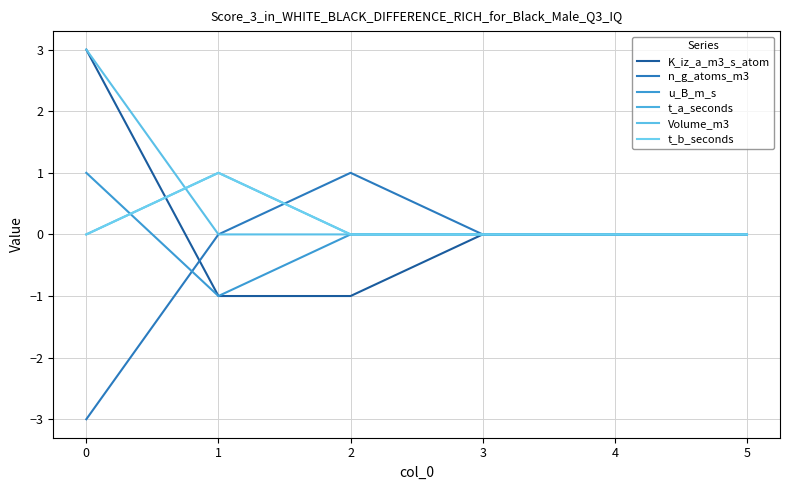

At which label is u_B_m_s closest to 0?

2